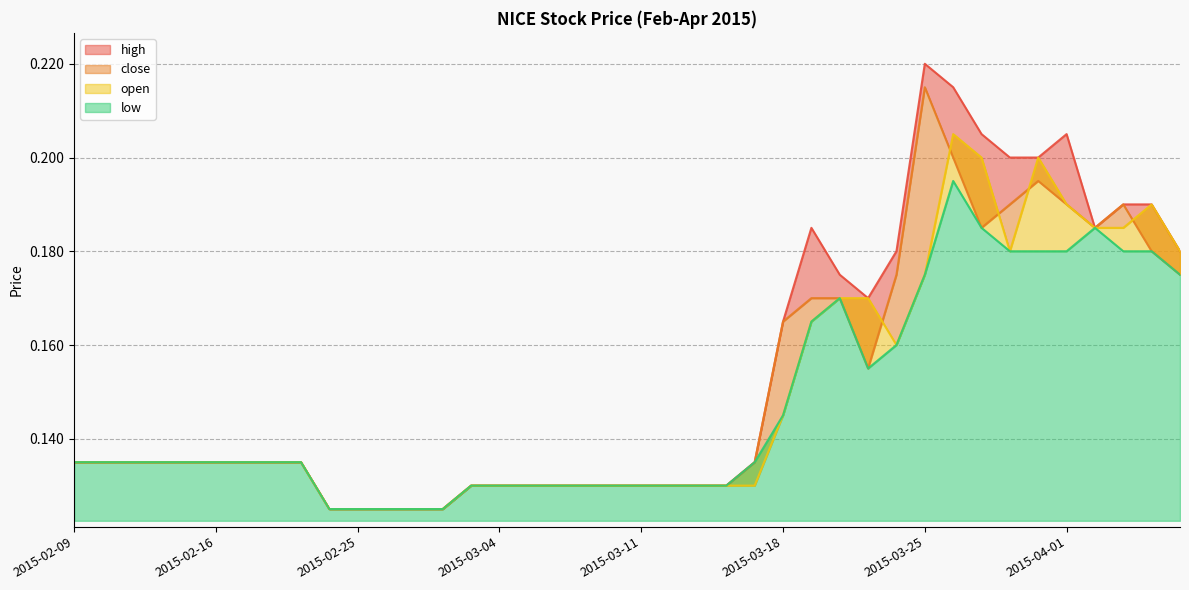

What is the minimum value for low?

0.1